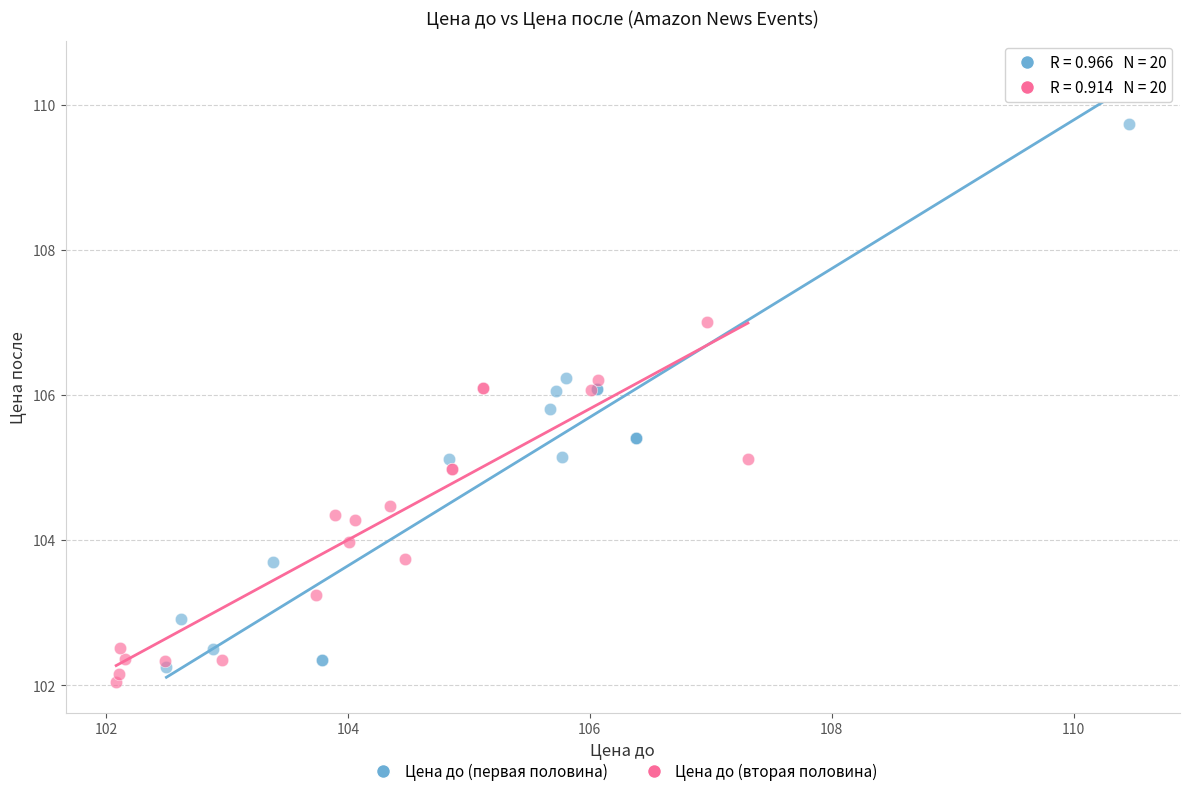

Which series reaches the minimum Y coordinate?

Цена до (вторая половина)